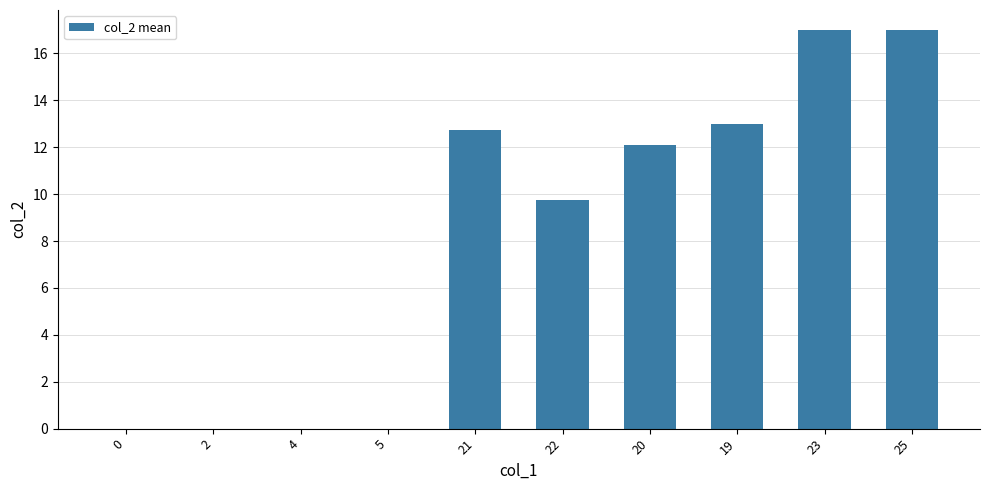

What is the sum of the values at 2 and 20?

12.1